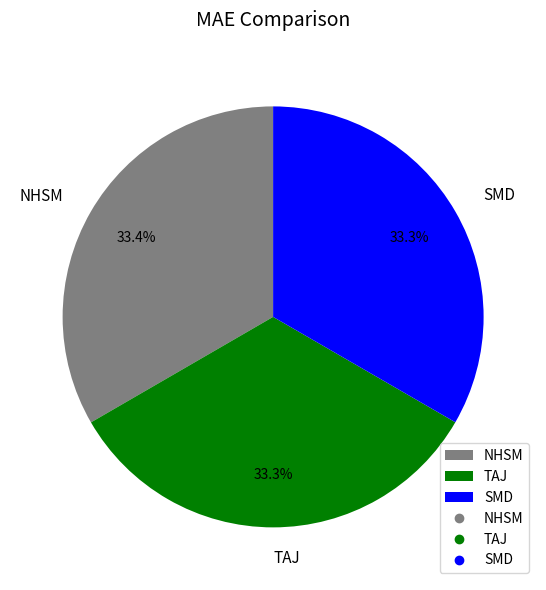

Does any single category account for the majority?

No